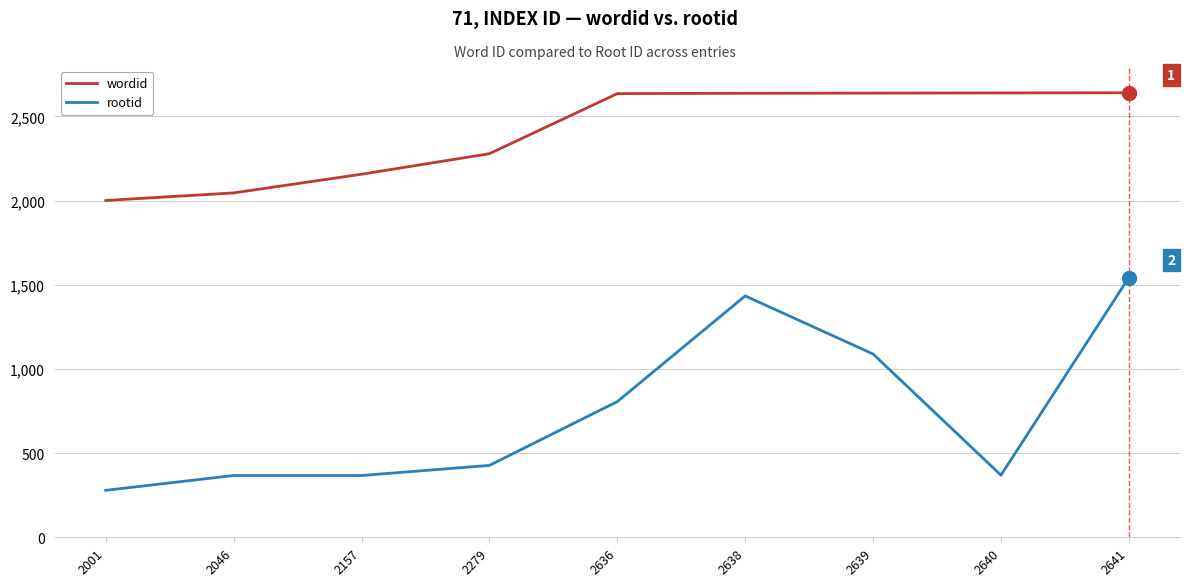

Rank the series by their maximum value, from lowest to highest.

rootid, wordid